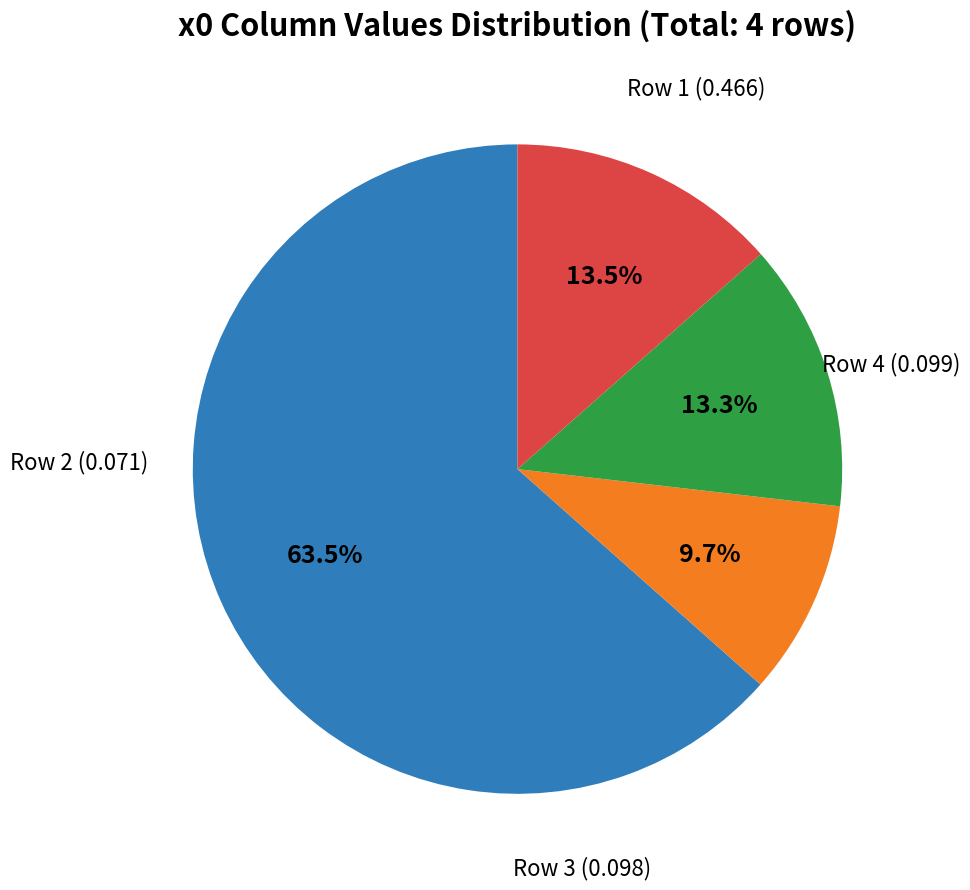

Is there any slice that represents more than half of the pie?

Yes